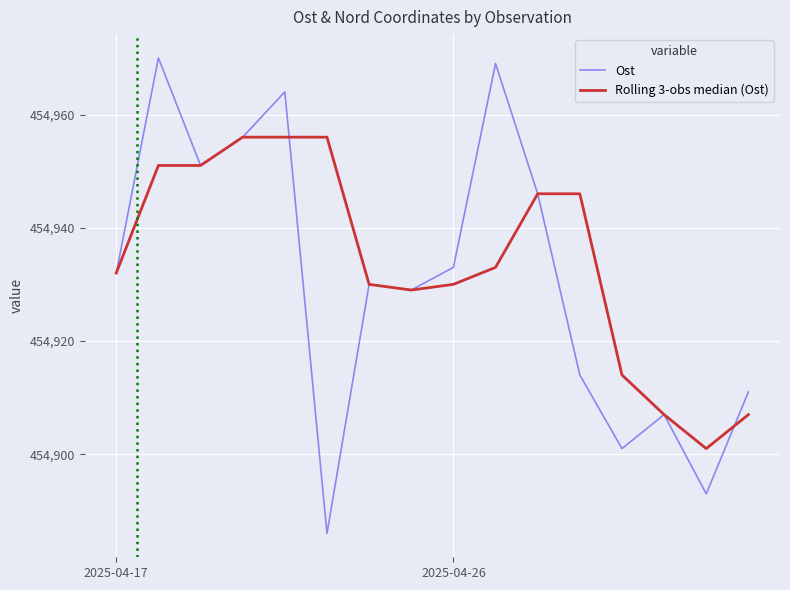

List the series in order of their peak value, lowest first.

Rolling 3-obs median (Ost), Ost